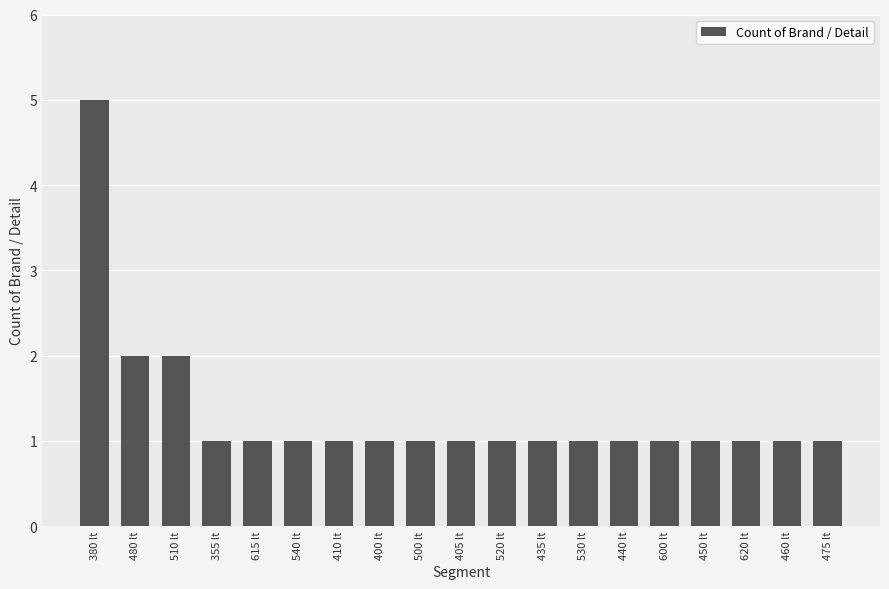

How many distinct data groups are displayed?

1